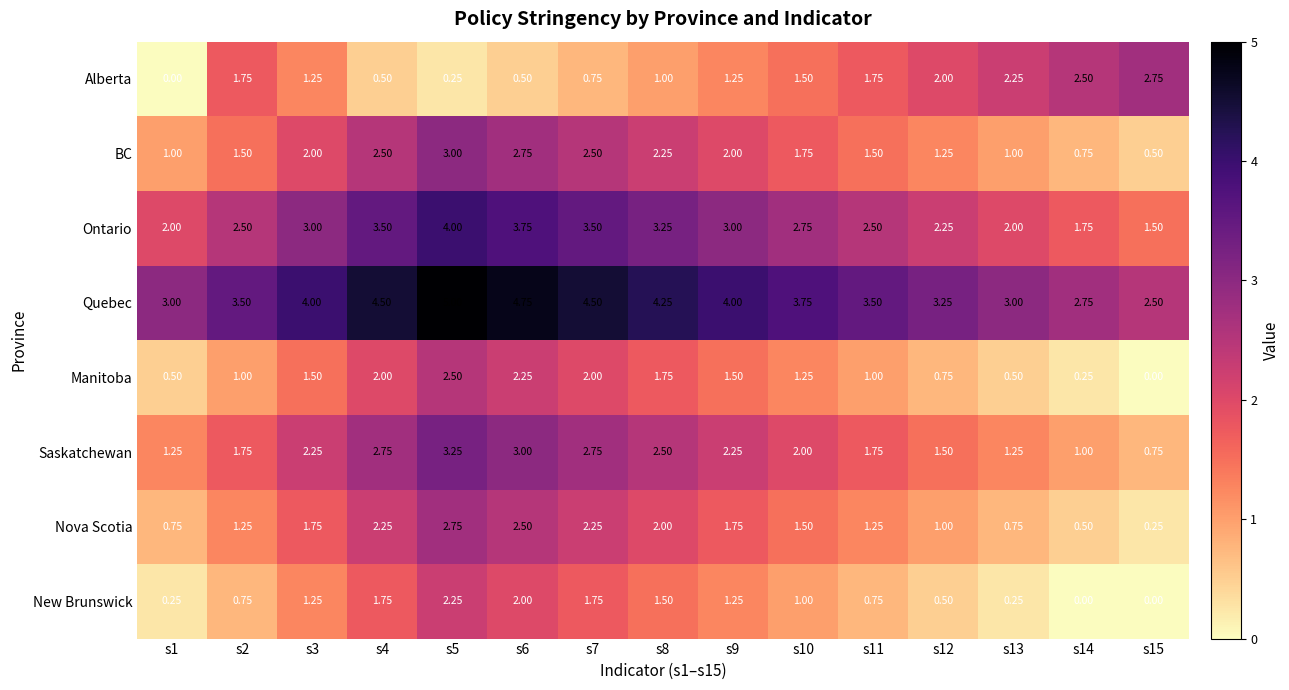

How many series are shown in this chart?

8